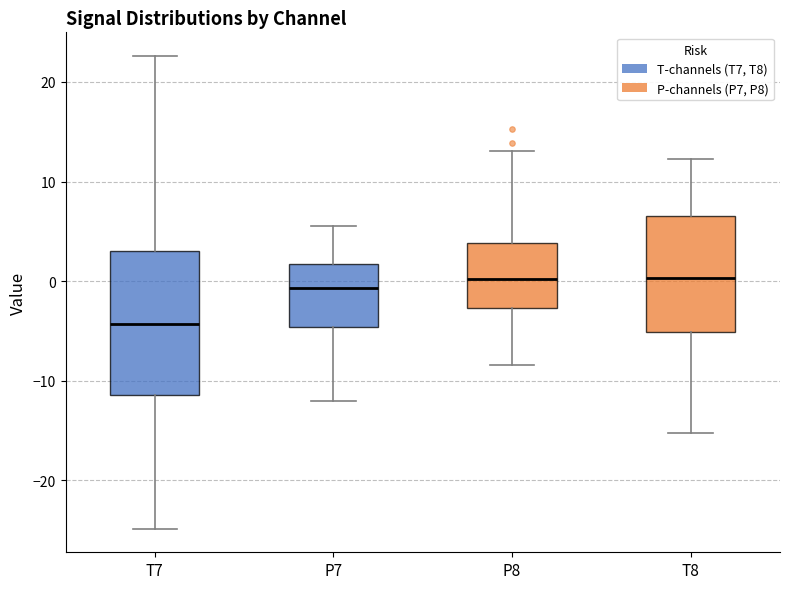

Reading left to right, read every box against the y-axis: the position of its median line, the range the box covers, and the ends of its whiskers. The values are not printed on the chart, so give them approximately, as read against the axis.

T7: median -4, box -11 to 3, whiskers -25 to 23
P7: median -1, box -5 to 2, whiskers -12 to 6
P8: median 0, box -3 to 4, whiskers -8 to 13
T8: median 0, box -5 to 7, whiskers -15 to 12